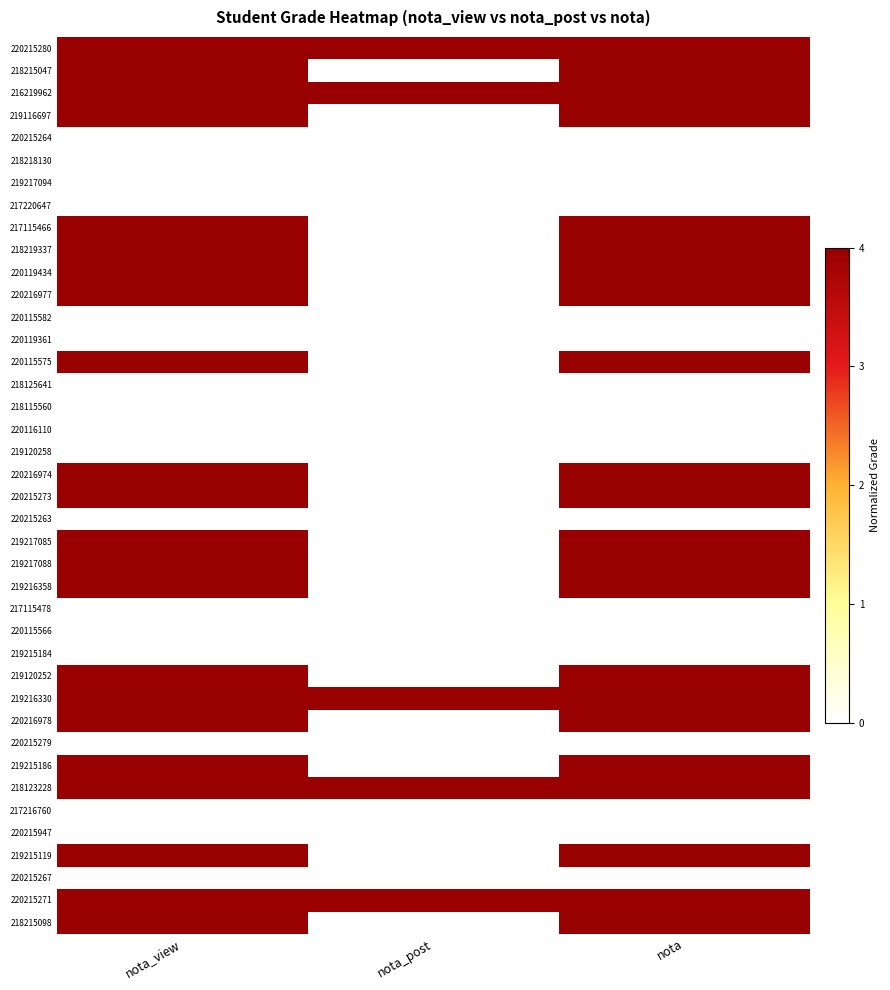

At how many categories does at least one series exceed 0?

3